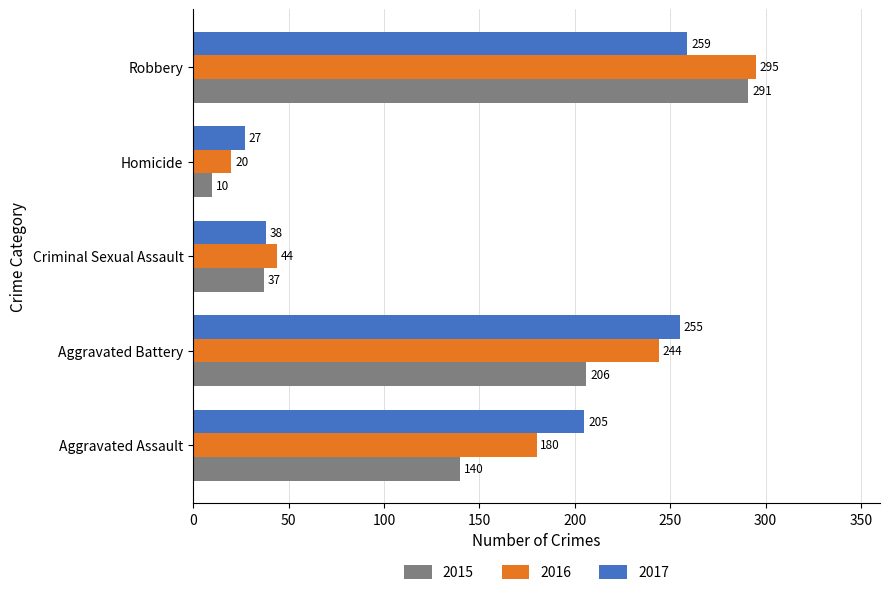

Which series changed the most between Homicide and Robbery?

2015